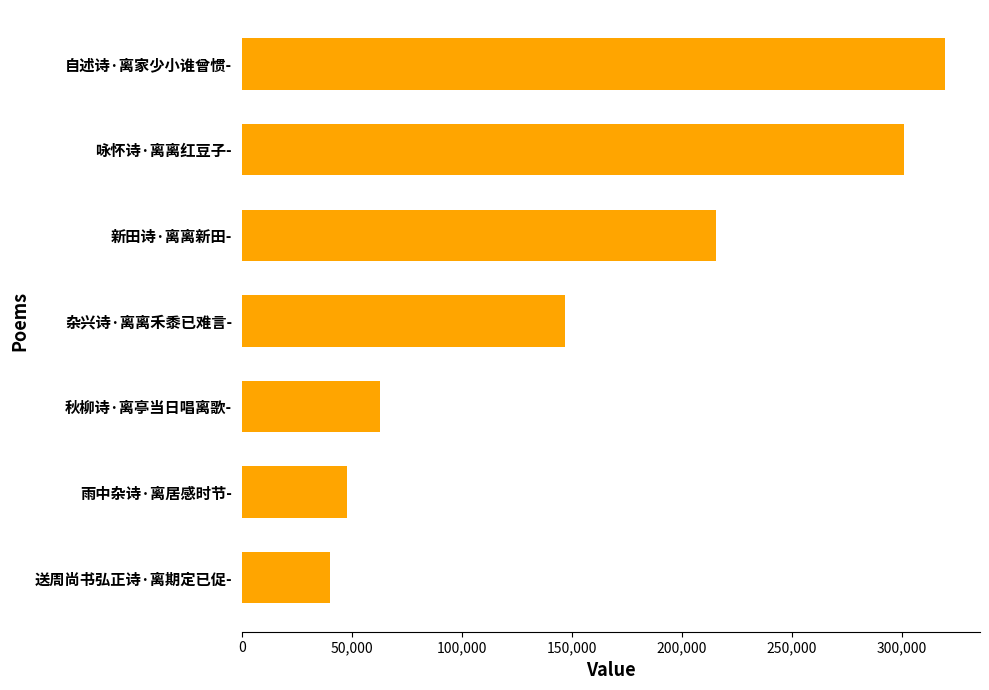

What is the average value?

161893